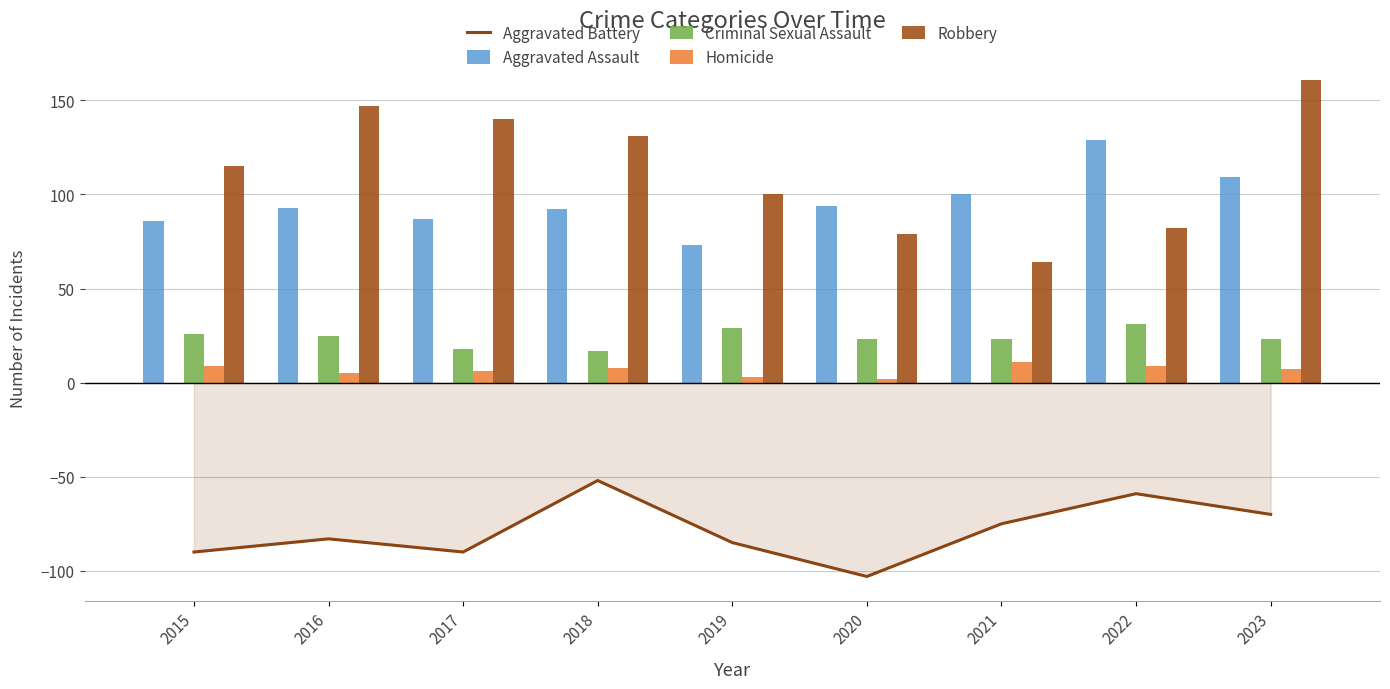

What is the average value of the Robbery series?

113